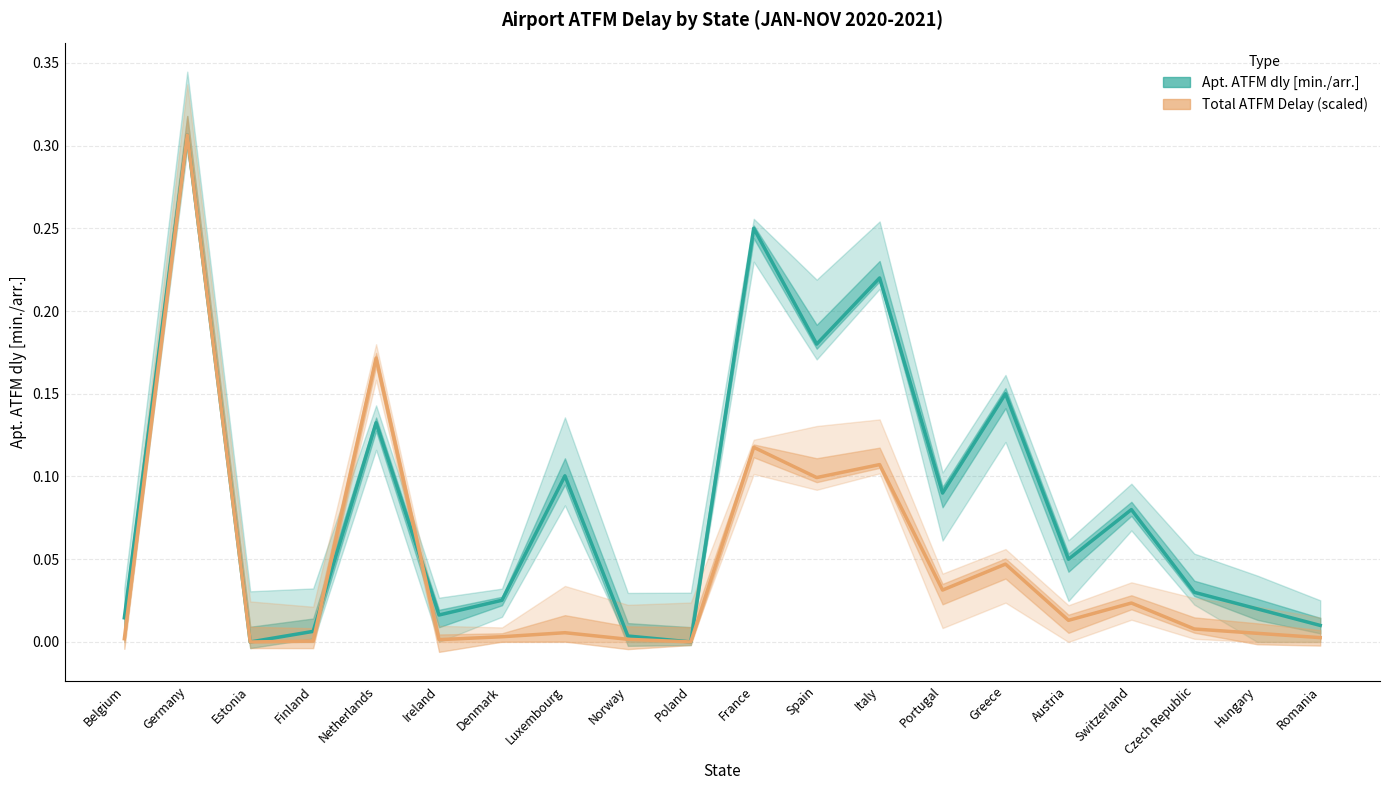

List the series in order of their overall mean, lowest first.

Total ATFM Delay (scaled), Apt. ATFM dly [min./arr.]